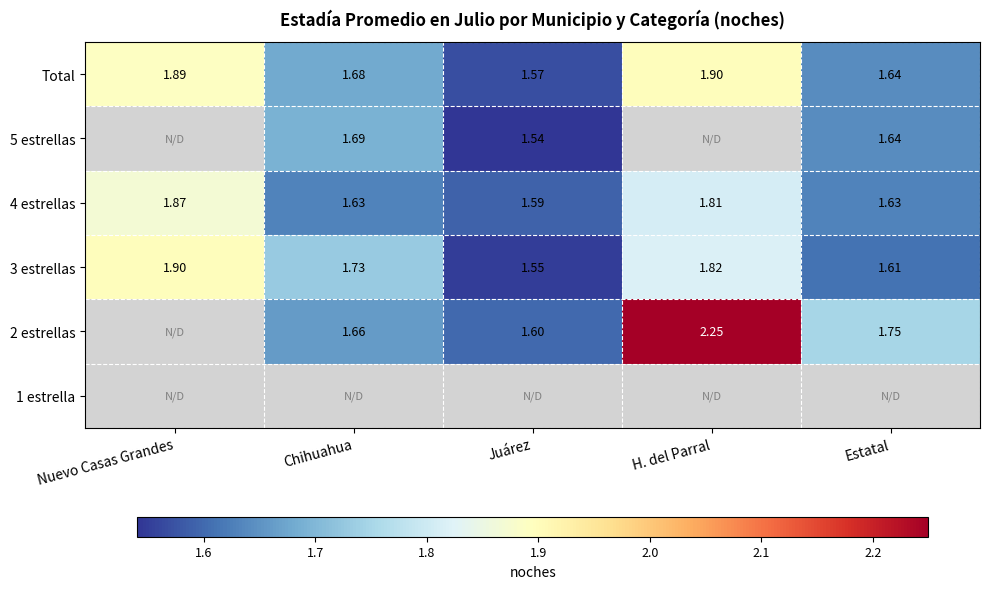

At which label does 4 estrellas reach its peak?

Nuevo Casas Grandes